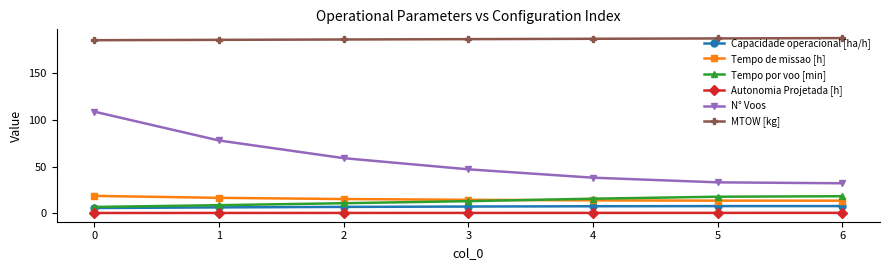

What is the average value of the N° Voos series?

56.6